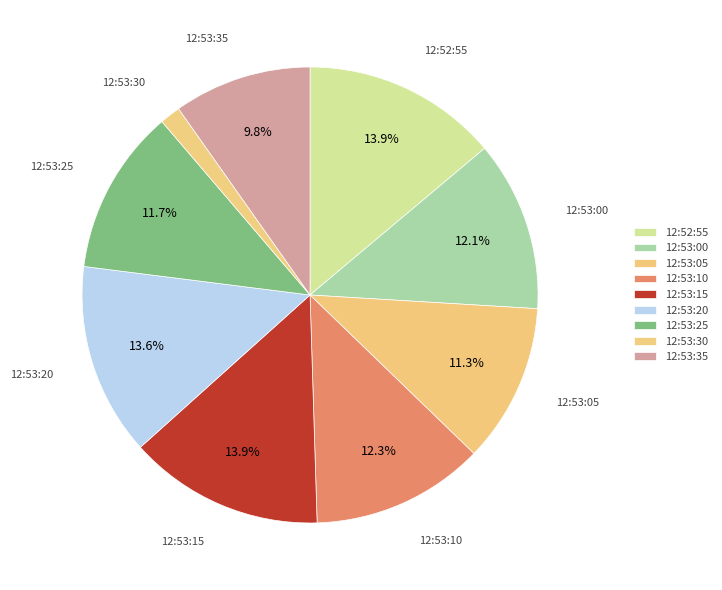

How many segments does this pie chart have?

9